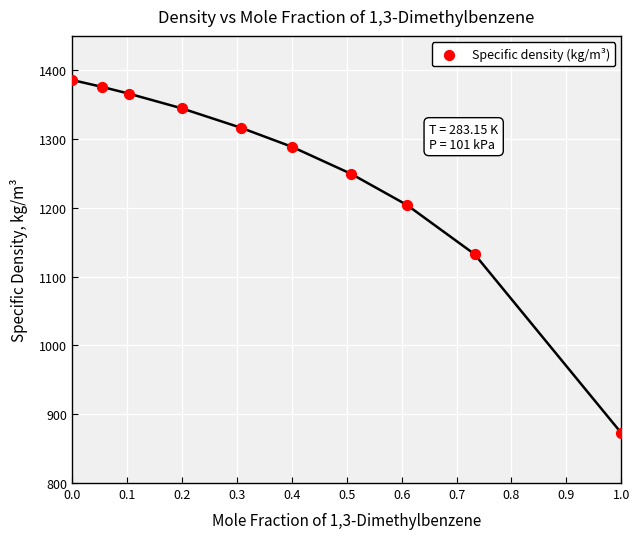

What is the range of Y values (max minus min)?

513.2